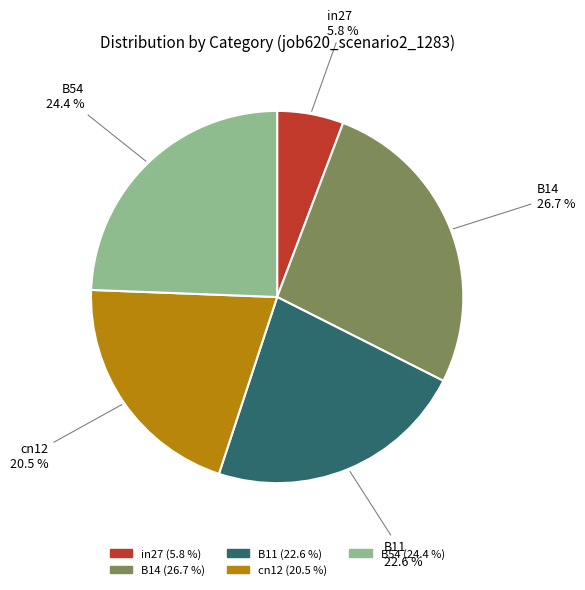

To the nearest percent, what percentage of the pie is in27?

6%